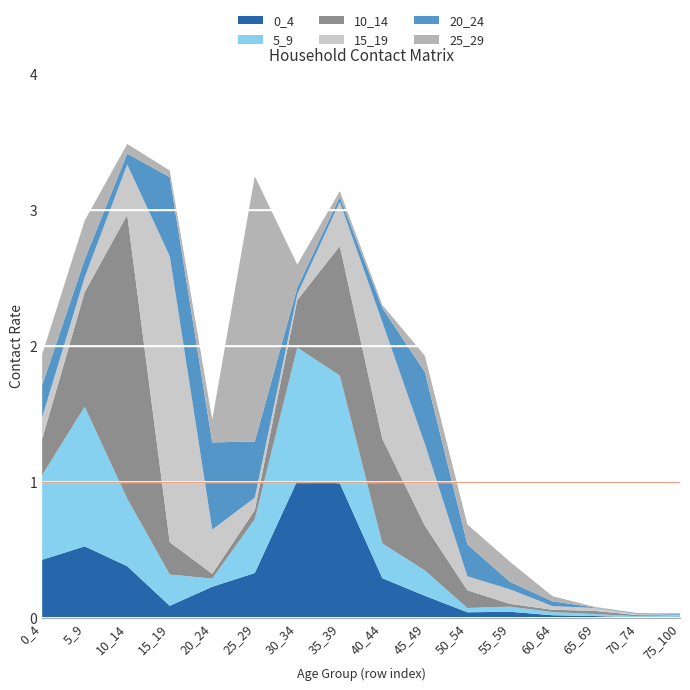

Reading right to left, list all the values displayed in this chart.

0_4: 75_100=0.0	70_74=0.0	65_69=0.0	60_64=0.0	55_59=0.0	50_54=0.0	45_49=0.2	40_44=0.3	35_39=1.0	30_34=1.0	25_29=0.3	20_24=0.2	15_19=0.1	10_14=0.4	5_9=0.5	0_4=0.4
5_9: 75_100=0.0	70_74=0.0	65_69=0.0	60_64=0.0	55_59=0.0	50_54=0.0	45_49=0.2	40_44=0.3	35_39=0.8	30_34=1.0	25_29=0.4	20_24=0.1	15_19=0.2	10_14=0.5	5_9=1.0	0_4=0.6
10_14: 75_100=0.0	70_74=0.0	65_69=0.0	60_64=0.0	55_59=0.0	50_54=0.1	45_49=0.3	40_44=0.8	35_39=1.0	30_34=0.3	25_29=0.1	20_24=0.0	15_19=0.2	10_14=2.1	5_9=0.8	0_4=0.3
15_19: 75_100=0.0	70_74=0.0	65_69=0.0	60_64=0.0	55_59=0.1	50_54=0.1	45_49=0.6	40_44=0.9	35_39=0.3	30_34=0.0	25_29=0.1	20_24=0.3	15_19=2.1	10_14=0.4	5_9=0.1	0_4=0.2
20_24: 75_100=0.0	70_74=0.0	65_69=0.0	60_64=0.0	55_59=0.1	50_54=0.2	45_49=0.5	40_44=0.1	35_39=0.0	30_34=0.0	25_29=0.4	20_24=0.6	15_19=0.6	10_14=0.1	5_9=0.1	0_4=0.2
25_29: 75_100=0.0	70_74=0.0	65_69=0.0	60_64=0.0	55_59=0.1	50_54=0.1	45_49=0.1	40_44=0.0	35_39=0.0	30_34=0.2	25_29=2.0	20_24=0.2	15_19=0.0	10_14=0.1	5_9=0.3	0_4=0.2